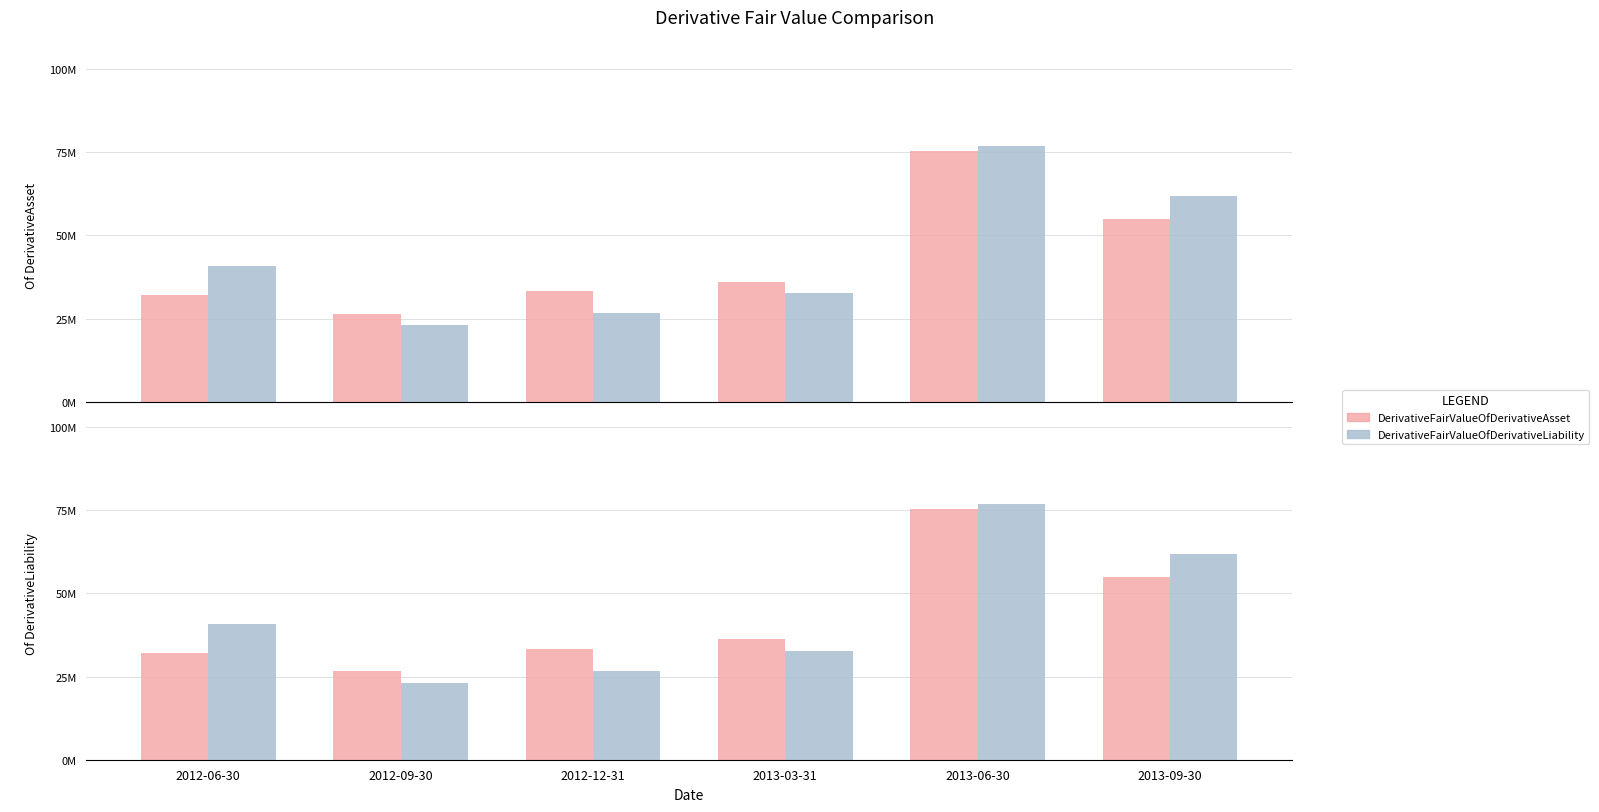

At which label does DerivativeFairValueOfDerivativeAsset reach its peak?

2013-06-30